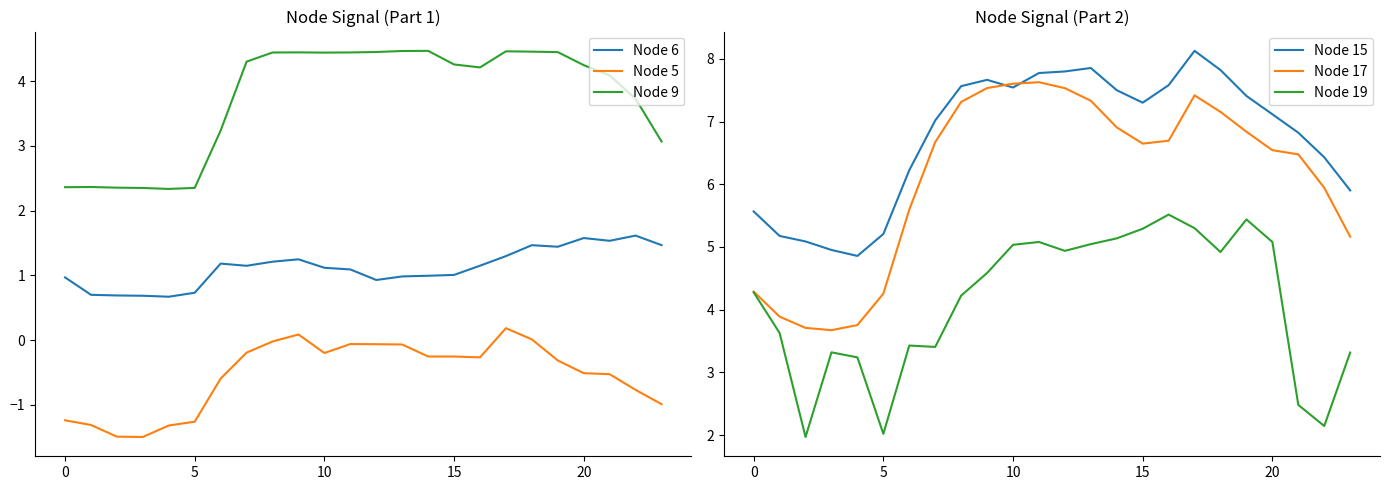

Which series has the largest total across all categories?

Node 15